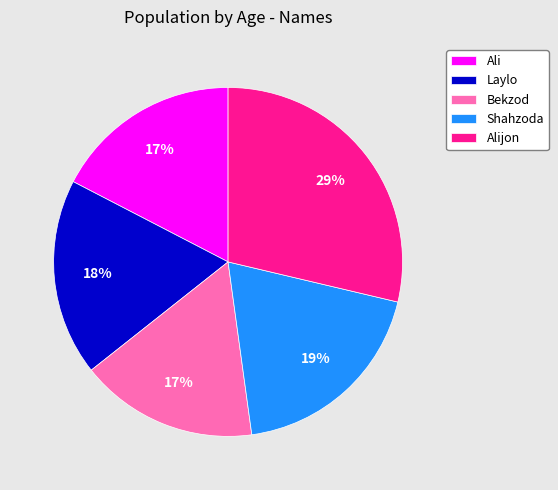

How many slices are in this pie chart?

5